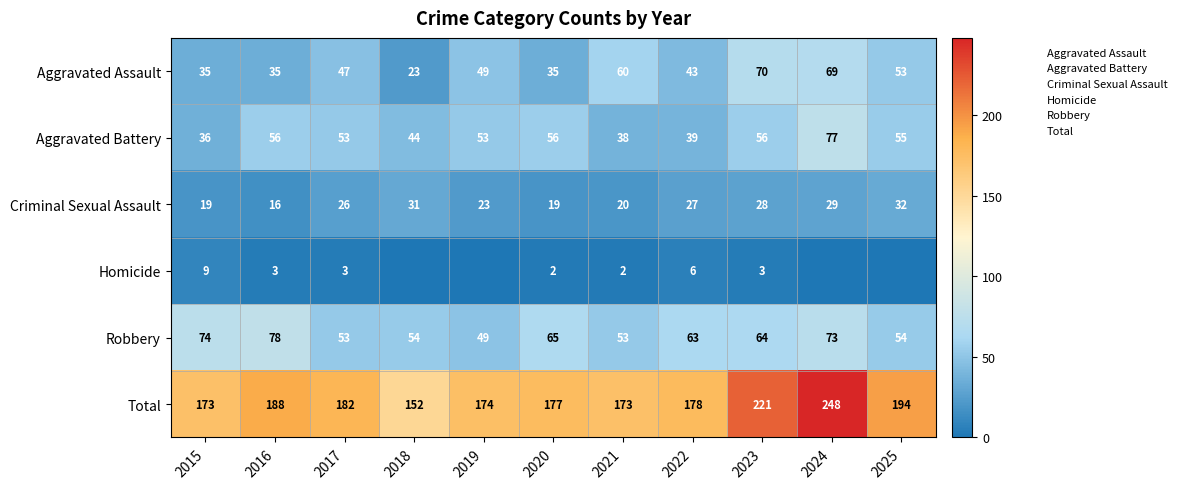

Which series changed the most between 2019 and 2025?

Total